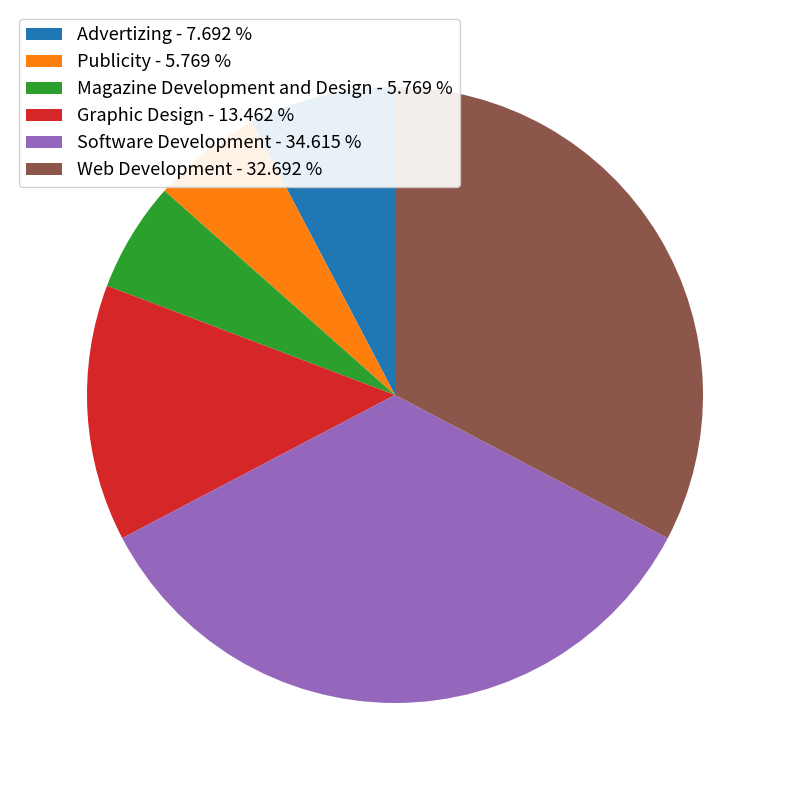

Is there any slice that represents more than half of the pie?

No